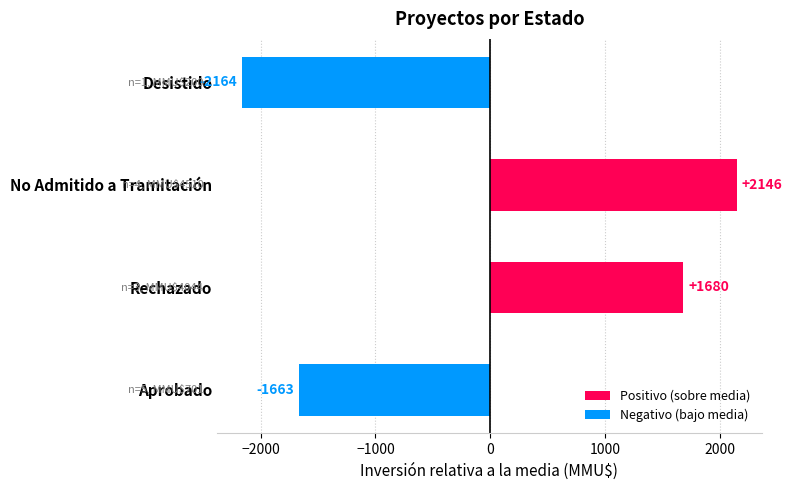

At which category does the chart reach its peak across all series?

No Admitido a Tramitación